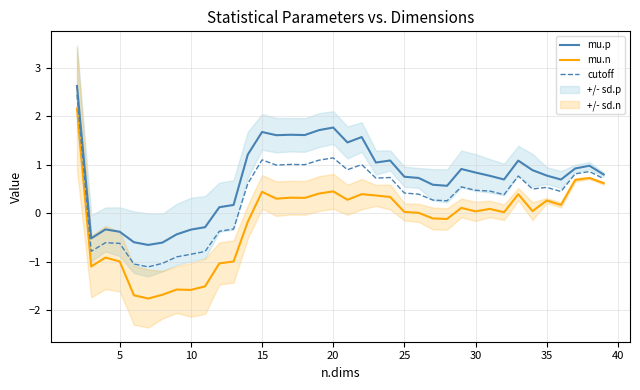

How many values in mu.n are above zero?

24